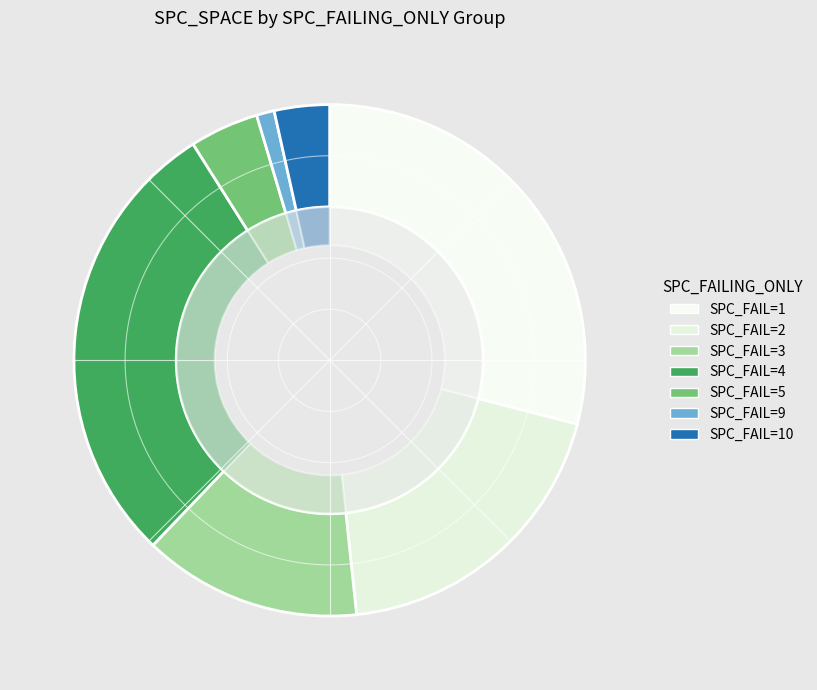

Is there a majority slice in this chart?

No